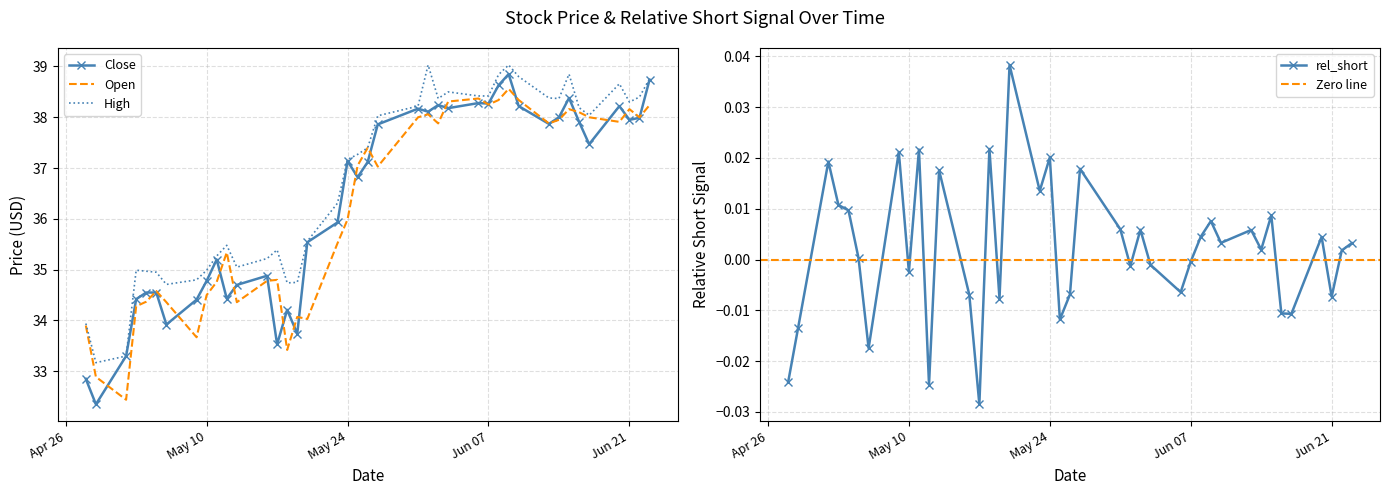

What is the maximum value for Open?

38.6